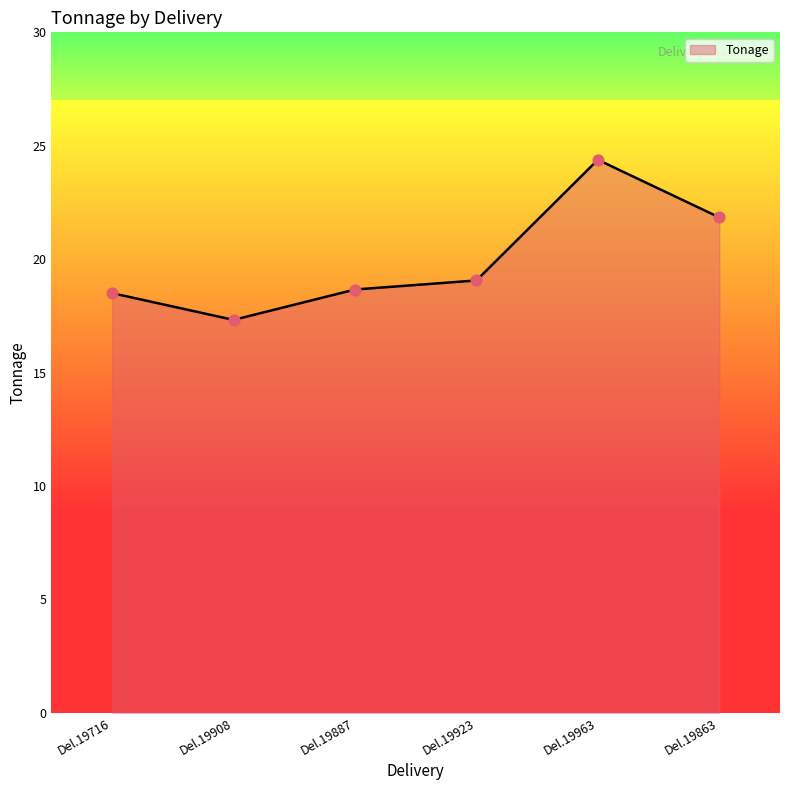

Between Del.19908 and Del.19923, which is larger?

Del.19923